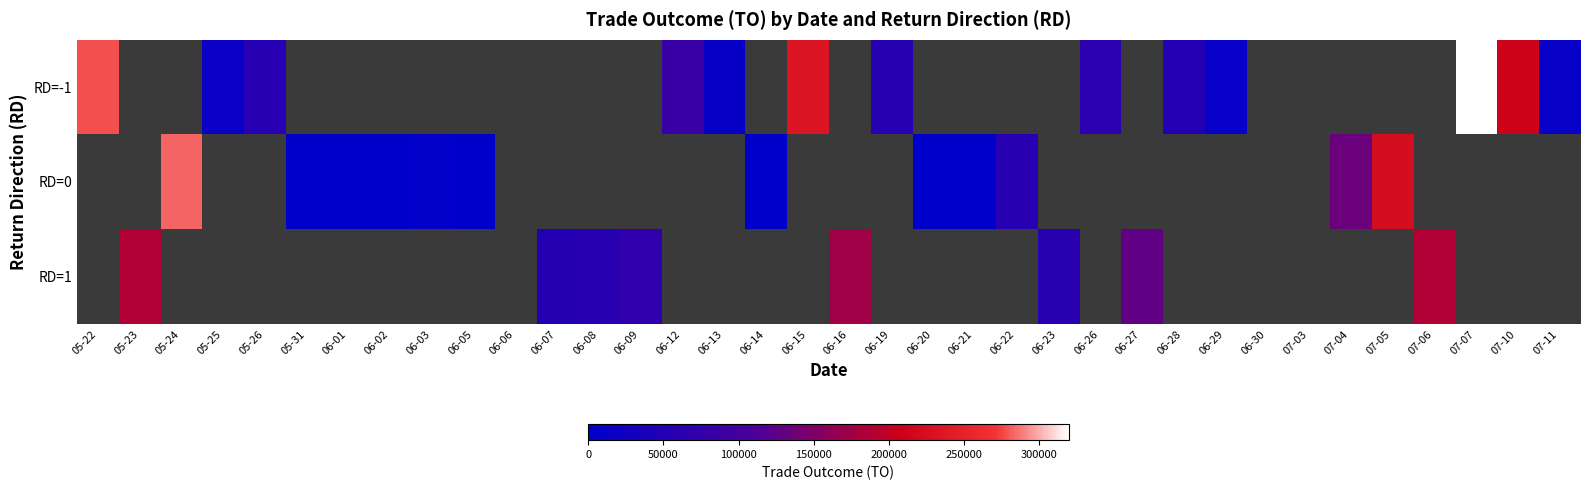

What is the maximum value shown in the chart?

319750.0